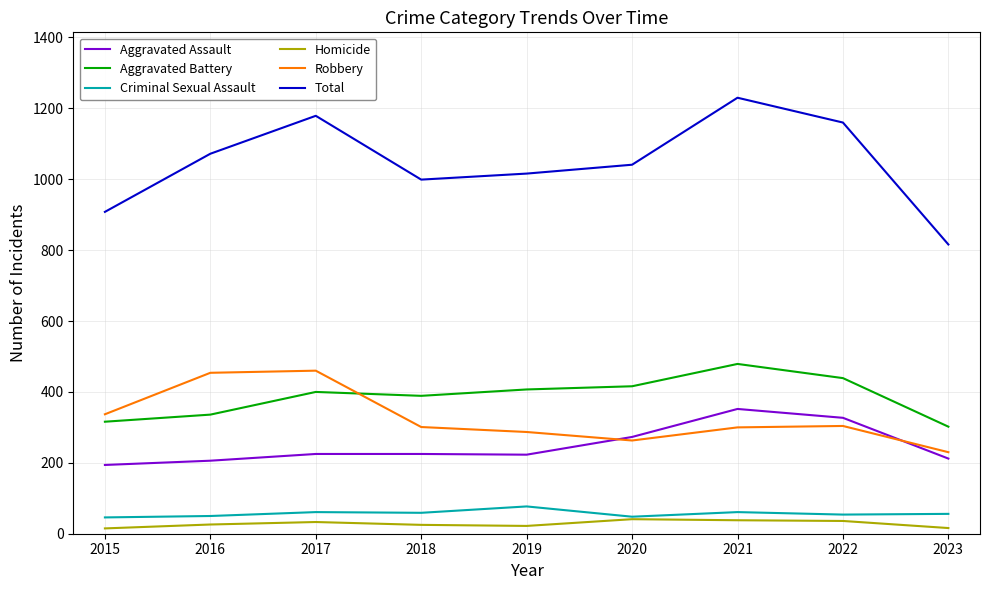

Does the chart display data point markers on the line(s)?

No